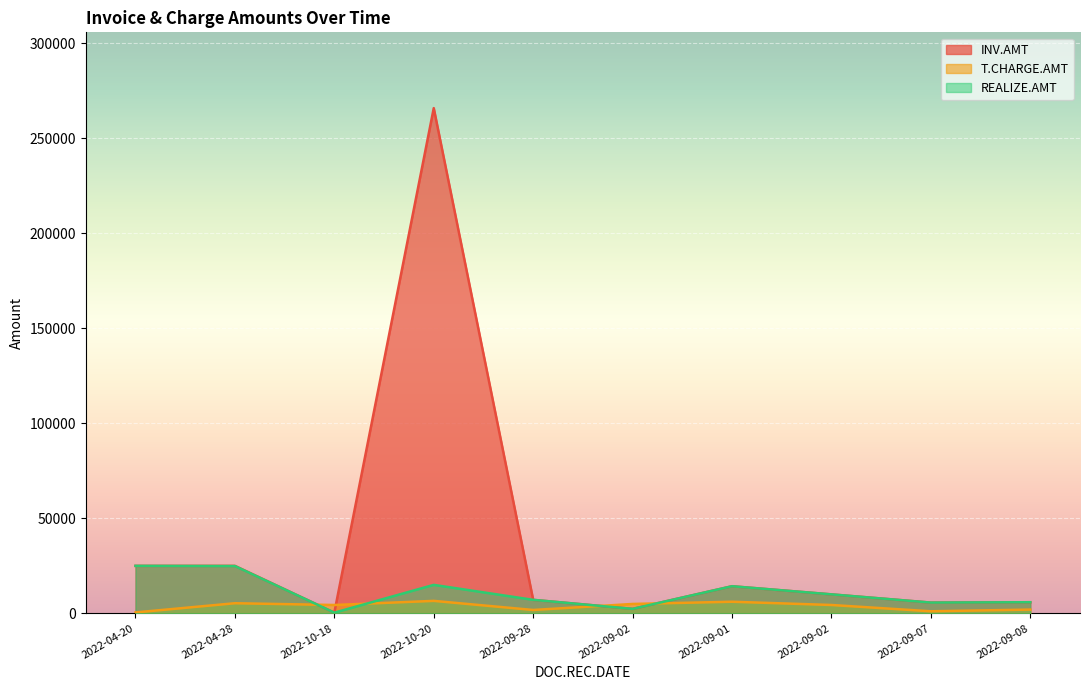

List the series in order of their overall mean, highest first.

INV.AMT, REALIZE.AMT, T.CHARGE.AMT